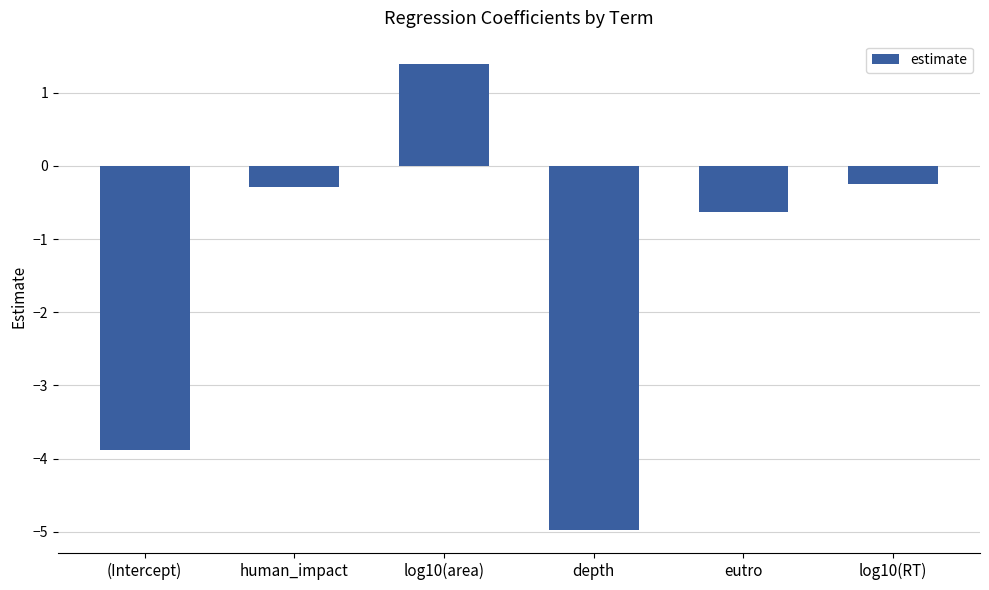

Reading left to right, transcribe all the data shown in this chart.

(Intercept)=-3.9	human_impact=-0.3	log10(area)=1.4	depth=-5.0	eutro=-0.6	log10(RT)=-0.3